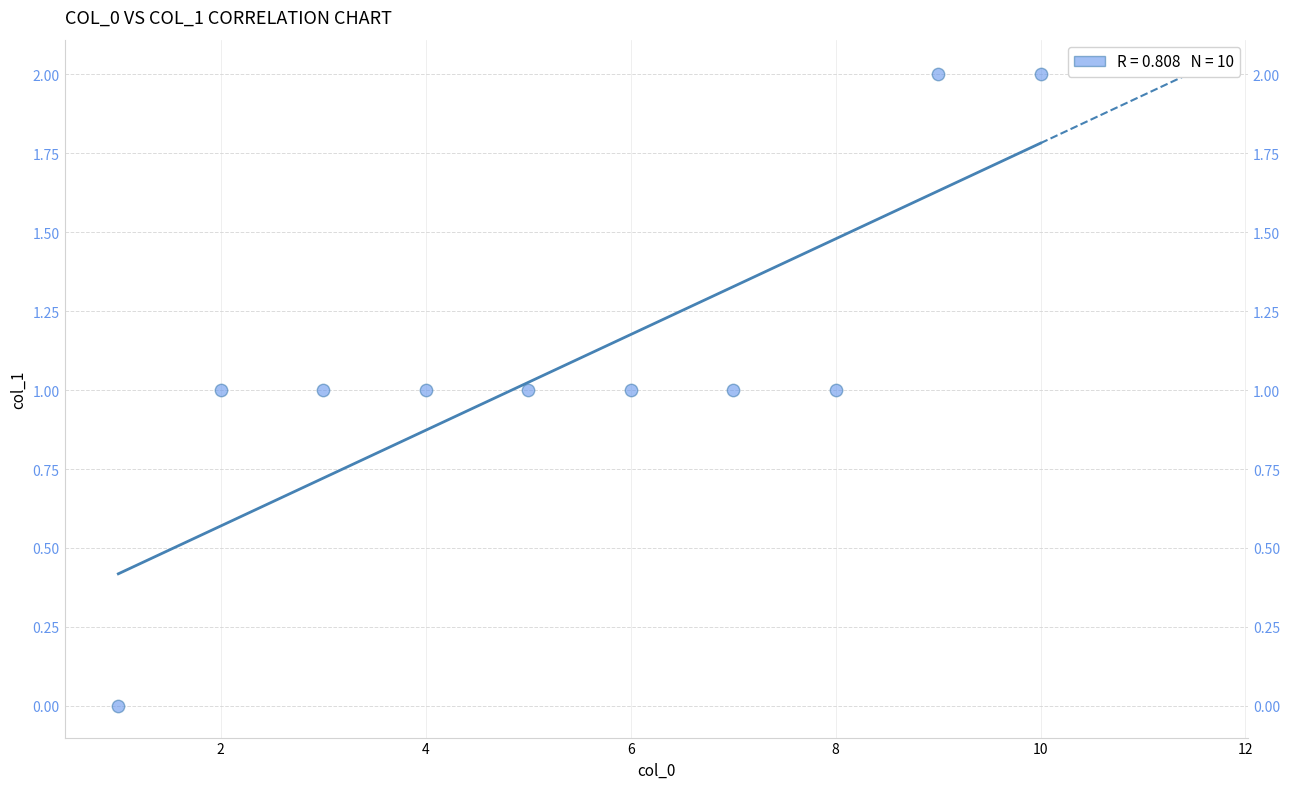

What is the average X value?

6